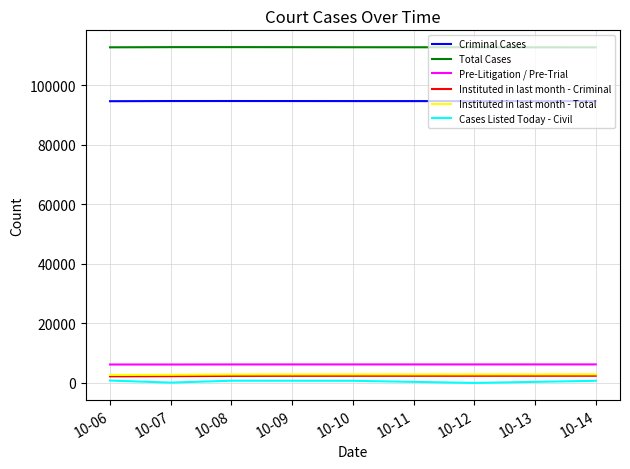

The Total Cases series shows 112802 at 10-06. True or false?

True